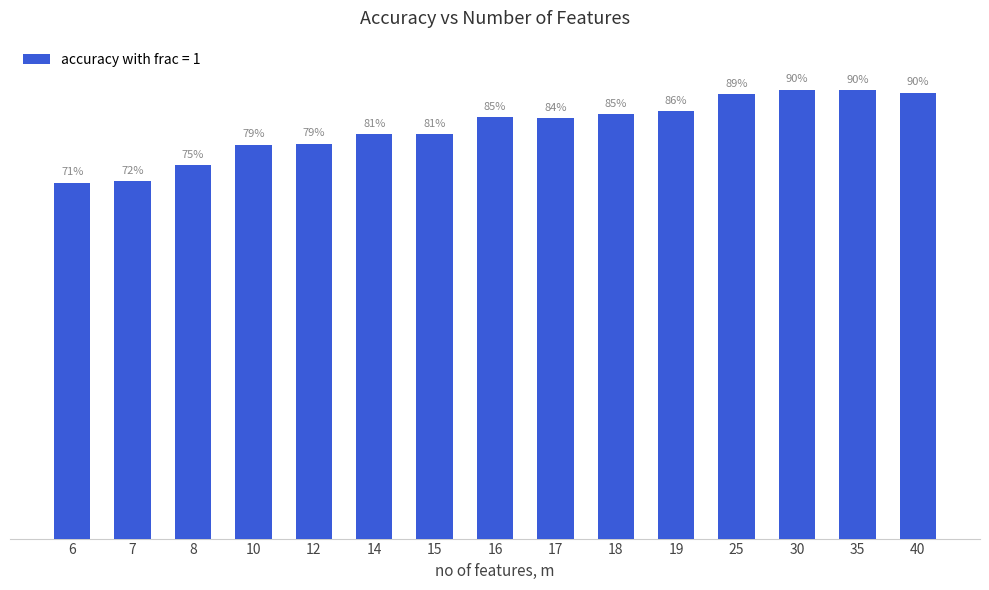

What is the minimum value shown in the chart?

0.7